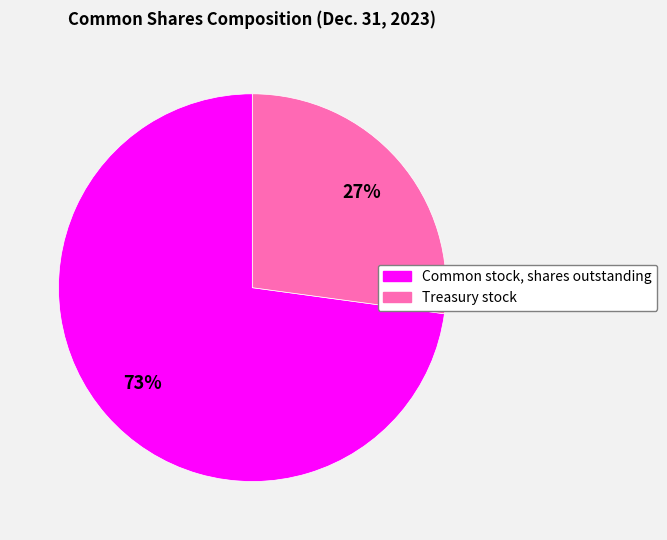

Which category has the smallest portion of the pie?

Treasury stock